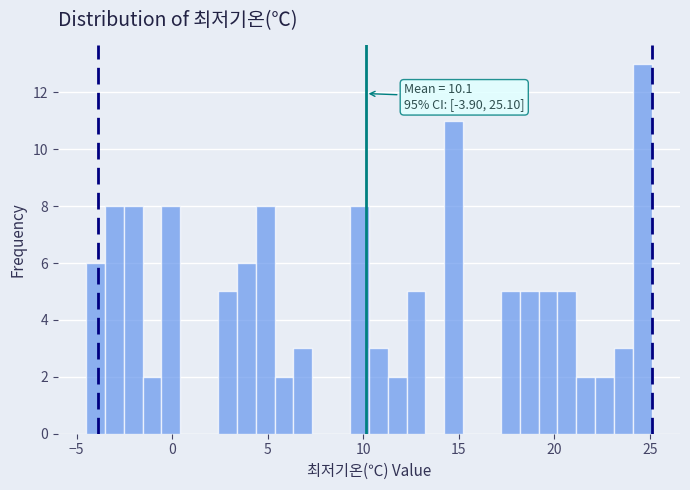

Around what value on the x-axis is the tallest bar? Give the approximate position of its centre, as read against the axis.

24.5